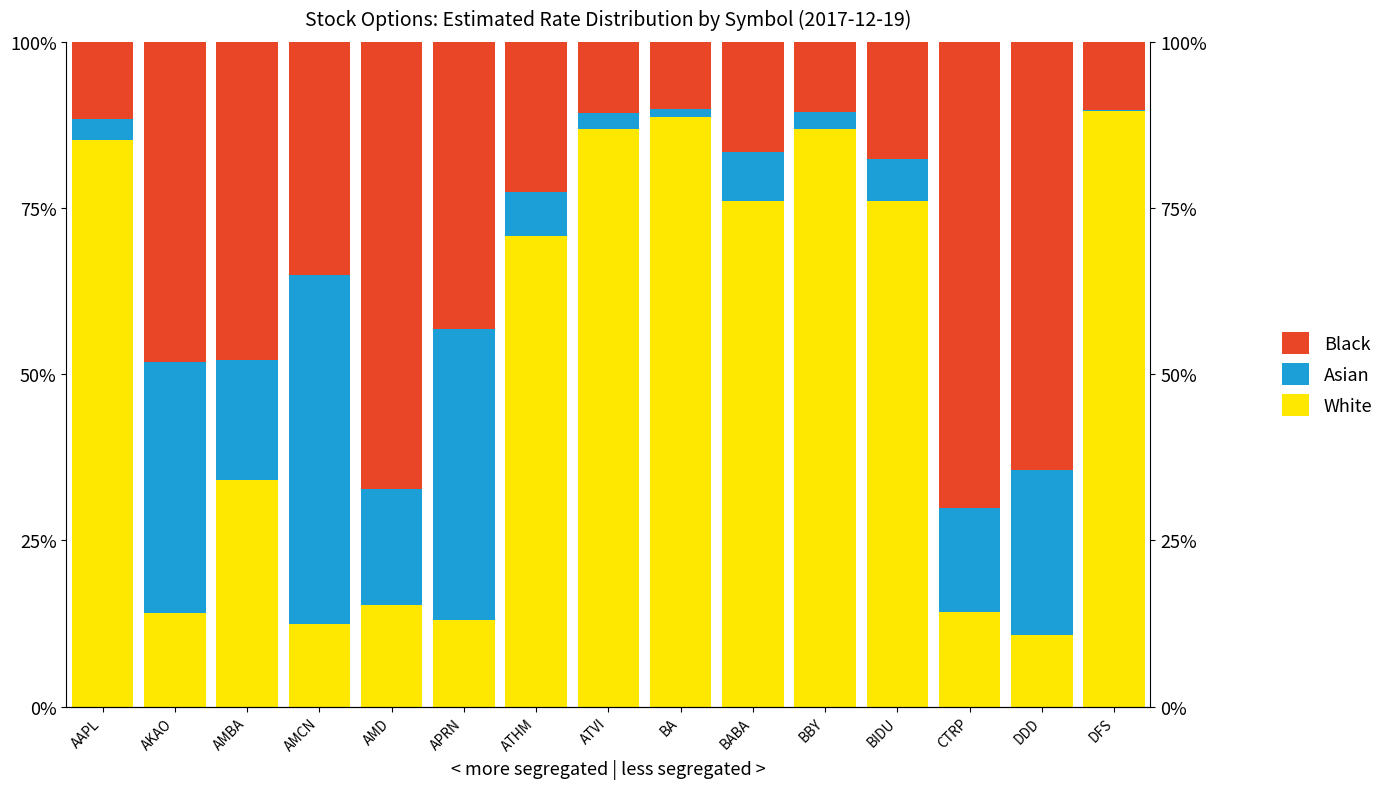

Which series changed the most between AKAO and BBY?

White